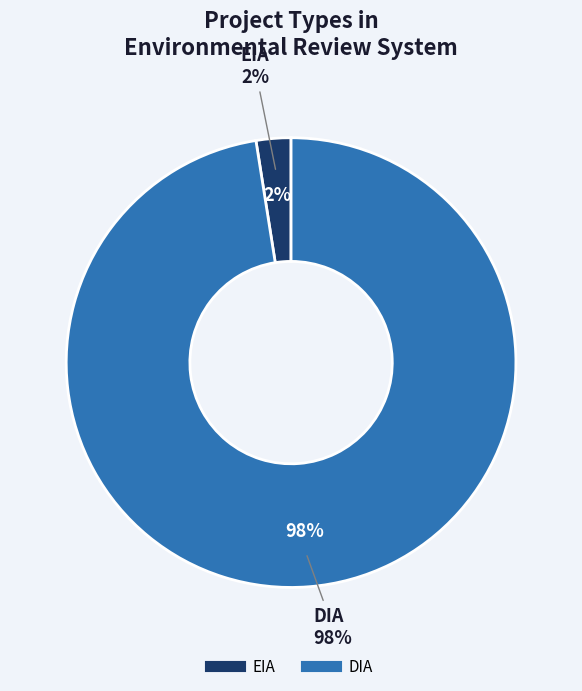

Which has a higher value, EIA or DIA?

DIA